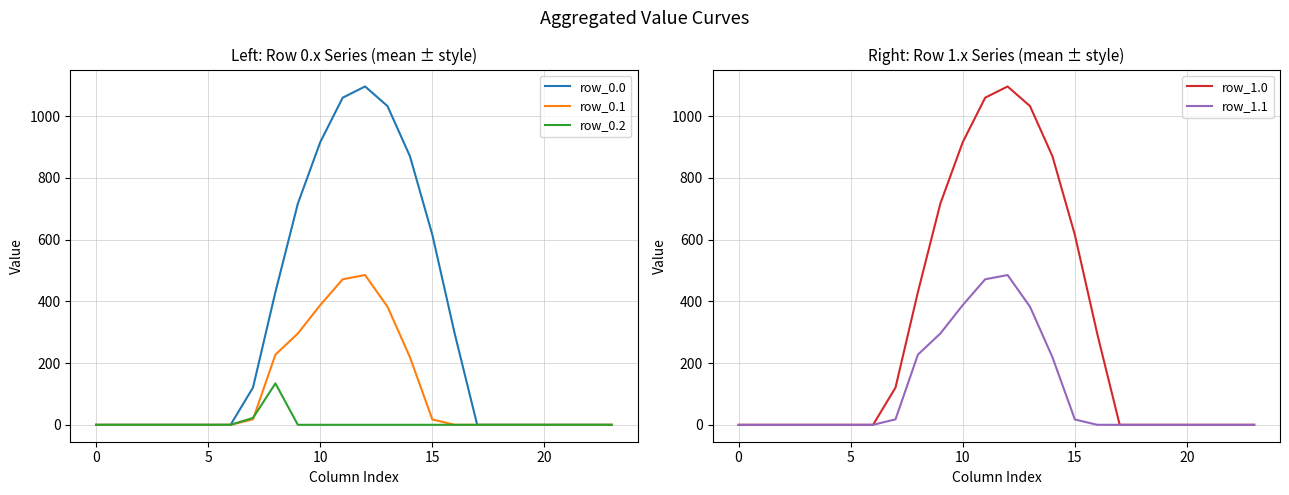

Is this an area chart (filled region under the line)?

No